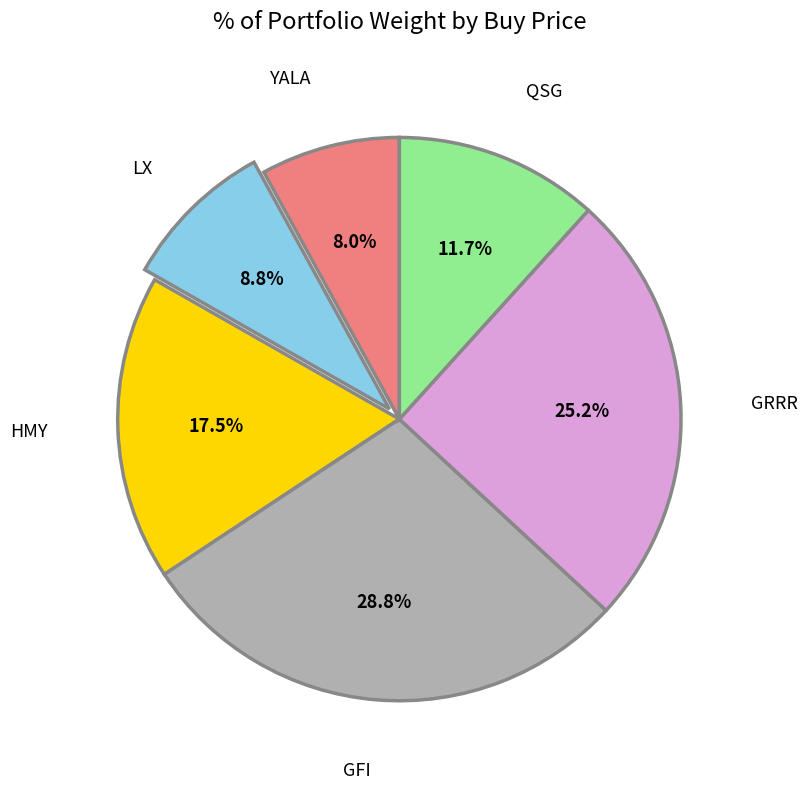

Combined, do GRRR and LX account for over 50%?

No